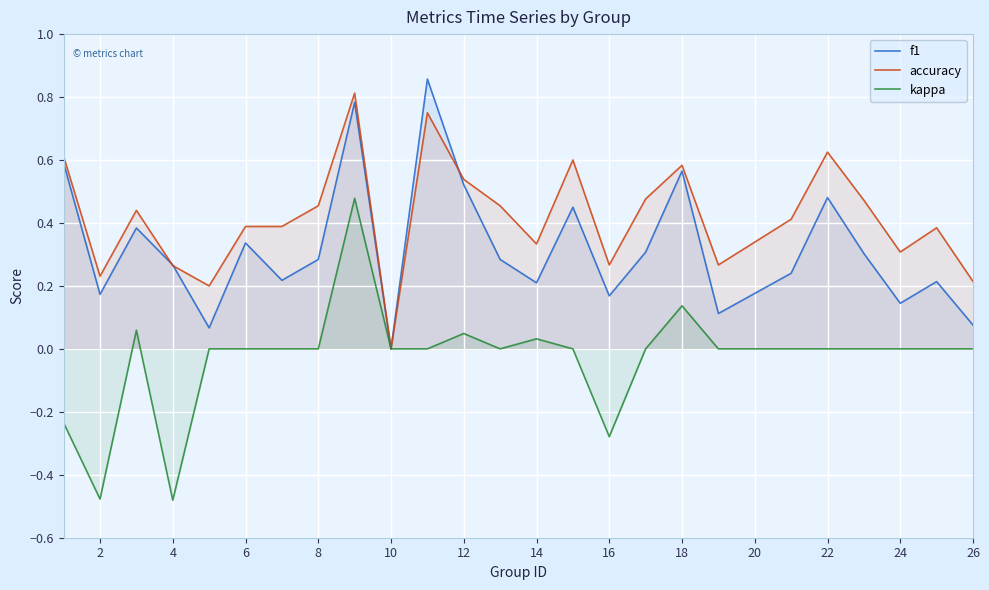

What is the lowest value of the kappa series?

-0.5